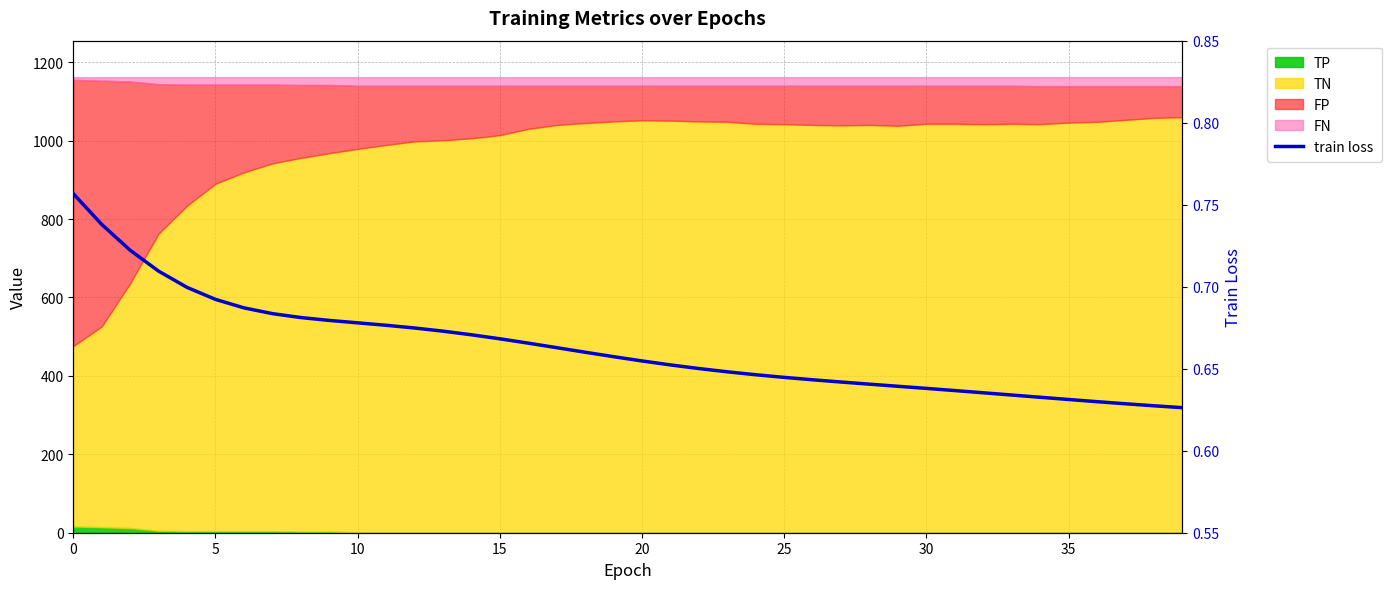

Which category has the lowest value across all series?

39